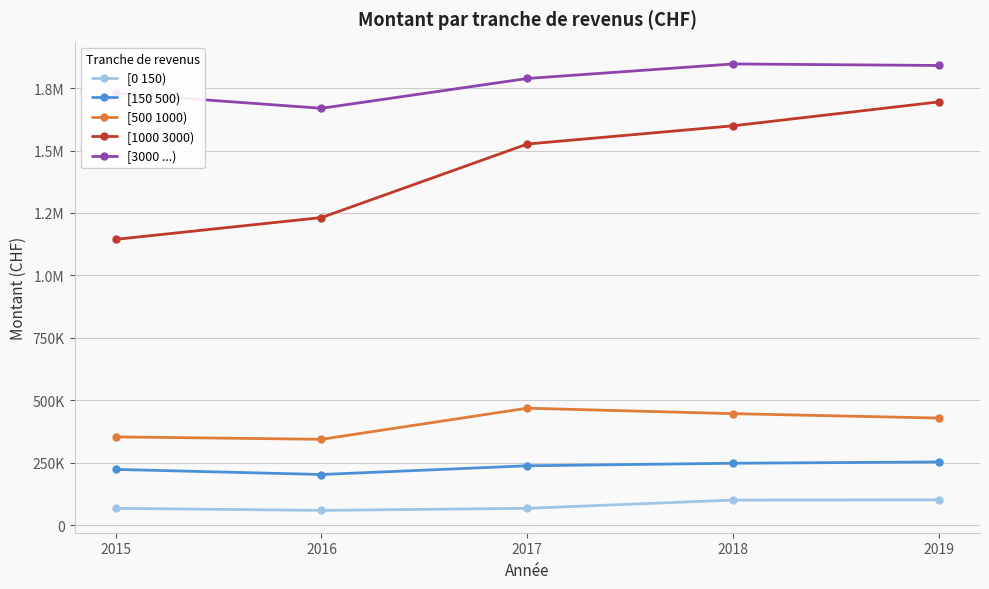

What value does the [1000 3000) series have at 2019?

1694994.1